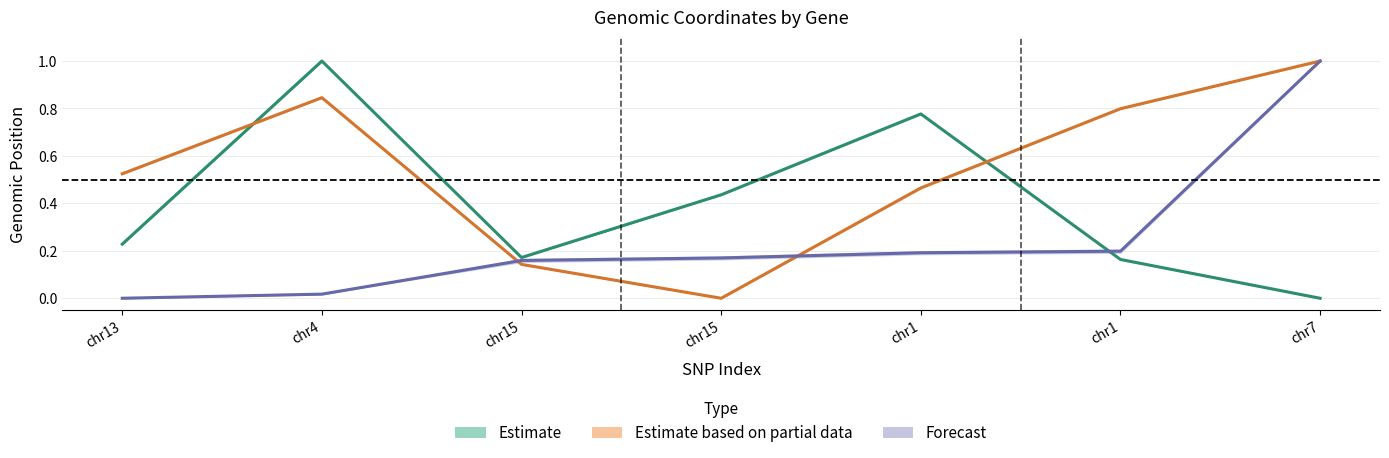

True or false: Cis.Gene.Start and Trans.Gene.Start cross at least once.

True